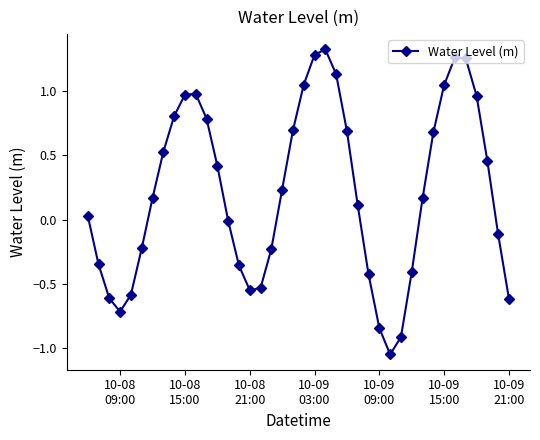

How many points are higher than both their immediate neighbors (excluding endpoints)?

3